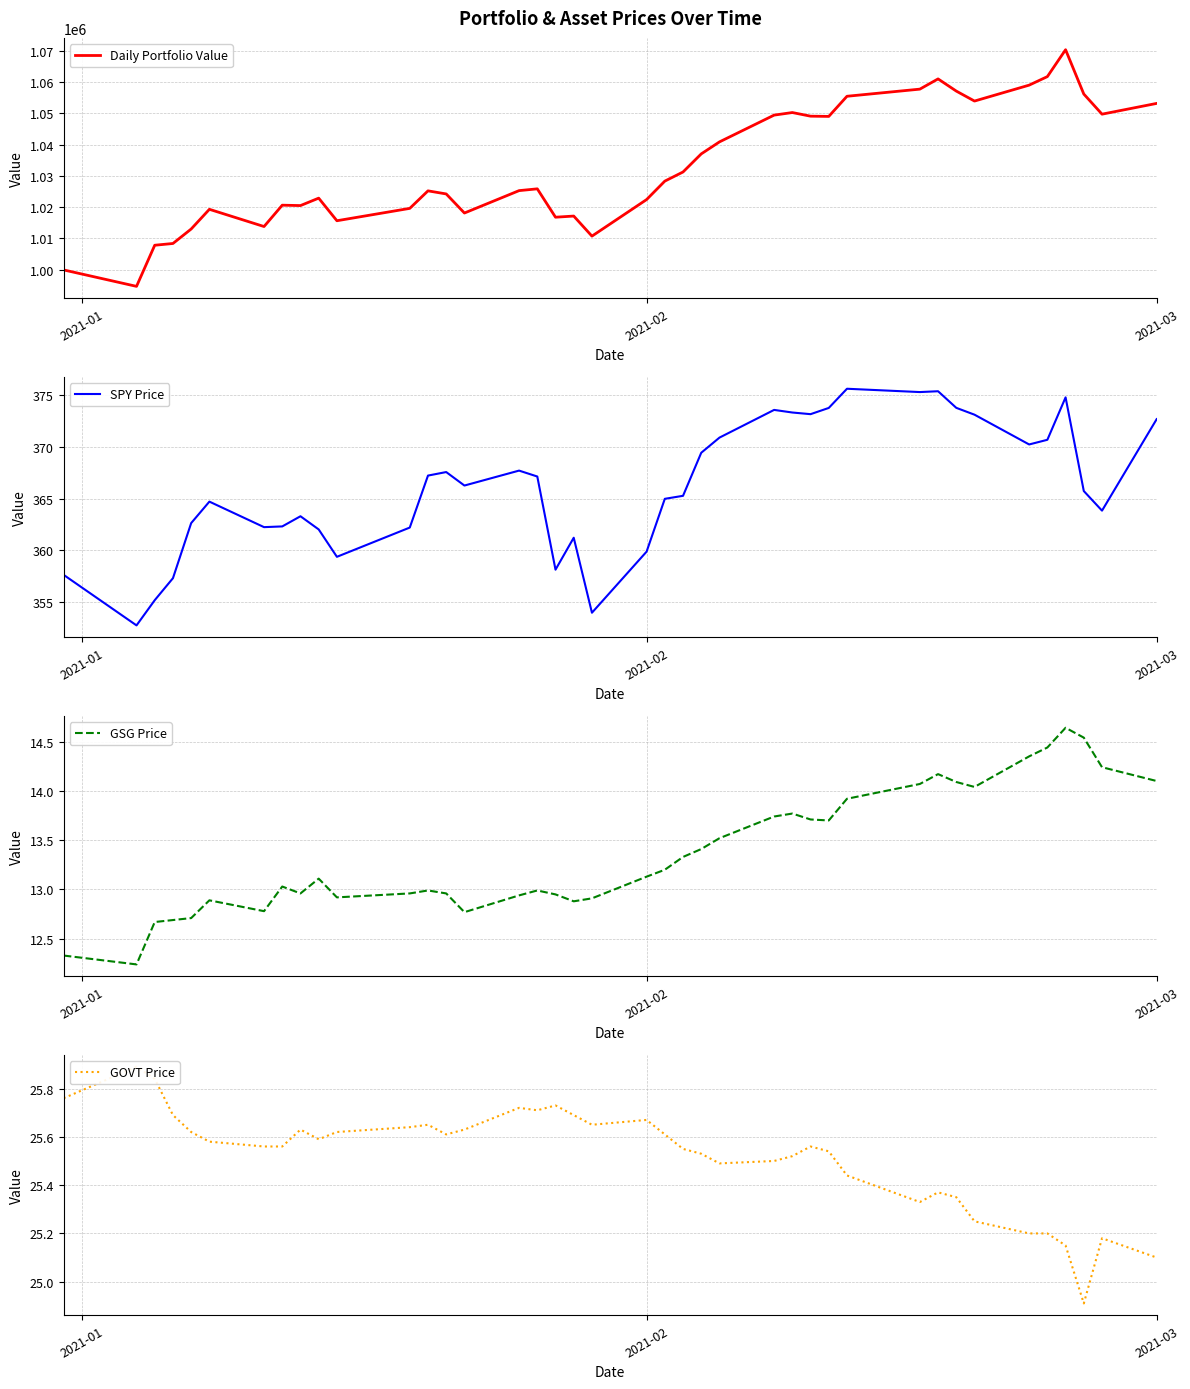

What is the maximum value for Daily Portfolio Value?

1070345.4